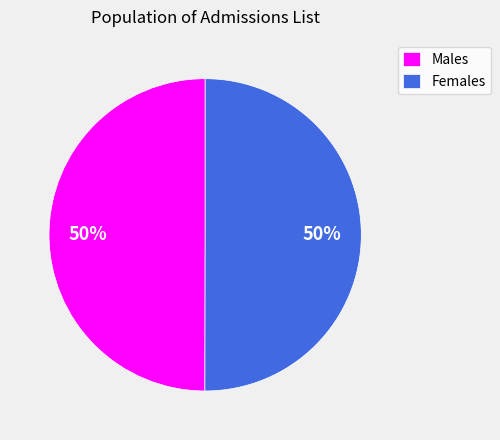

Is the sum of Females and Males greater than half?

Yes